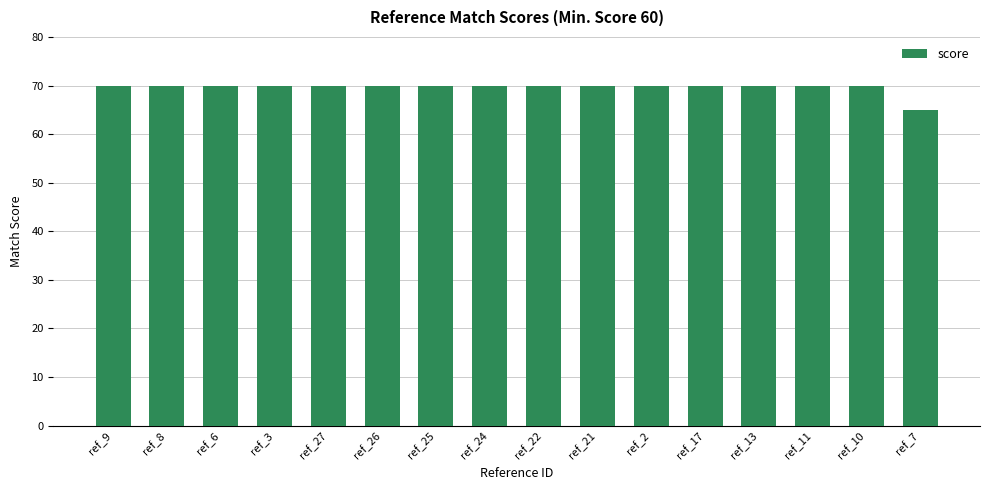

At which category does the chart reach its minimum across all series?

ref_7